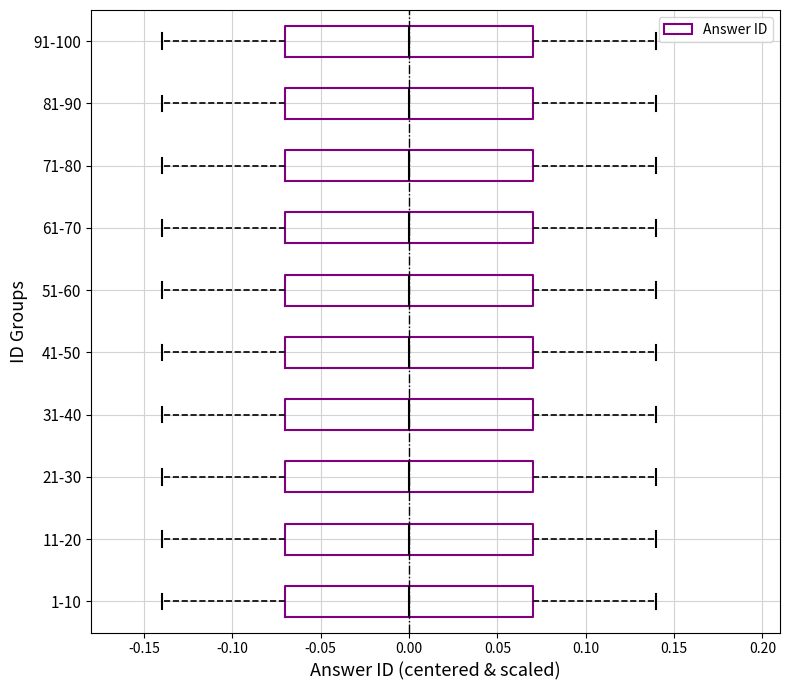

Where does the median line of the box for 1-10 sit on the x-axis? The values are not printed on the chart, so give them approximately, as read against the axis.

0.00